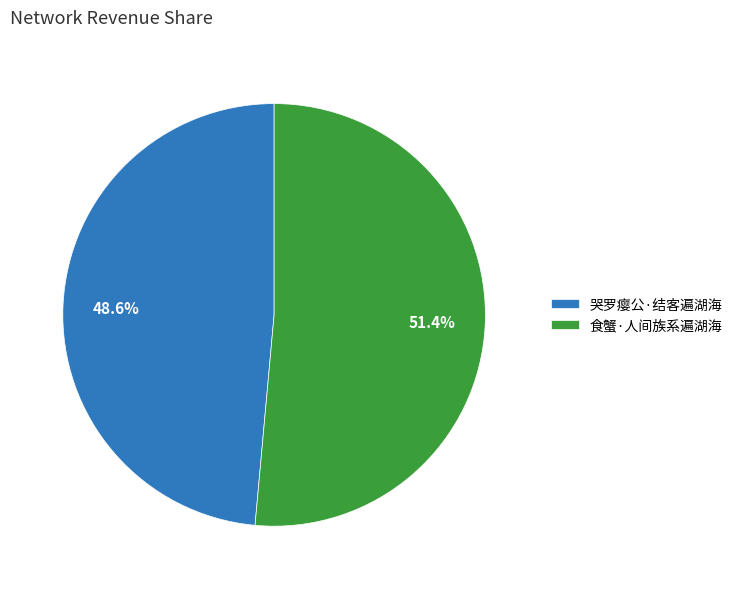

What is the largest slice in the pie chart?

食蟹·人间族系遍湖海